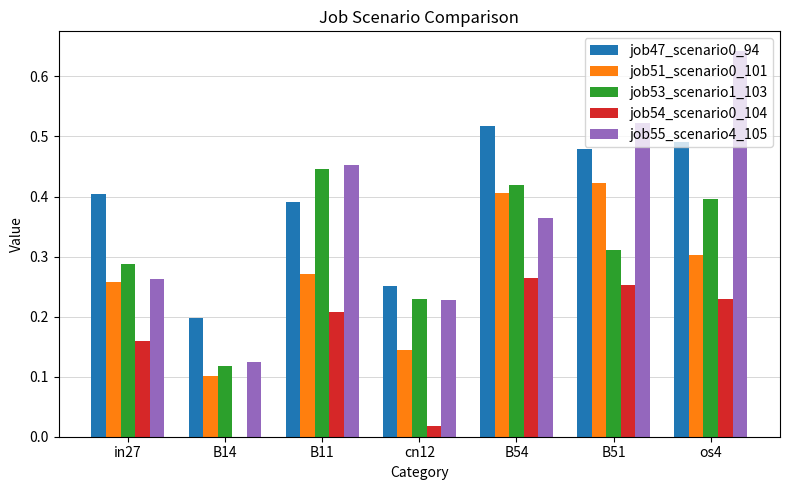

Which series changed the most between B14 and os4?

job55_scenario4_105